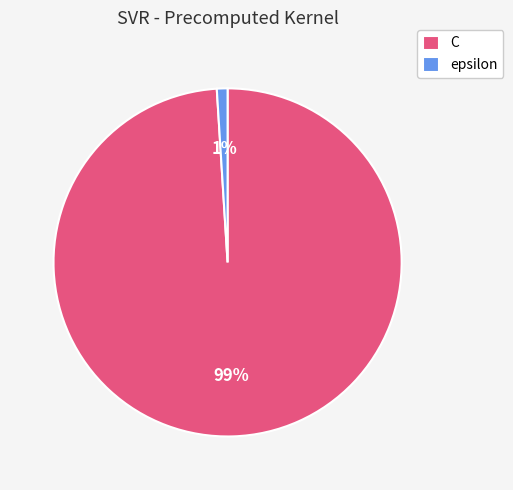

Which has a higher value, C or epsilon?

C